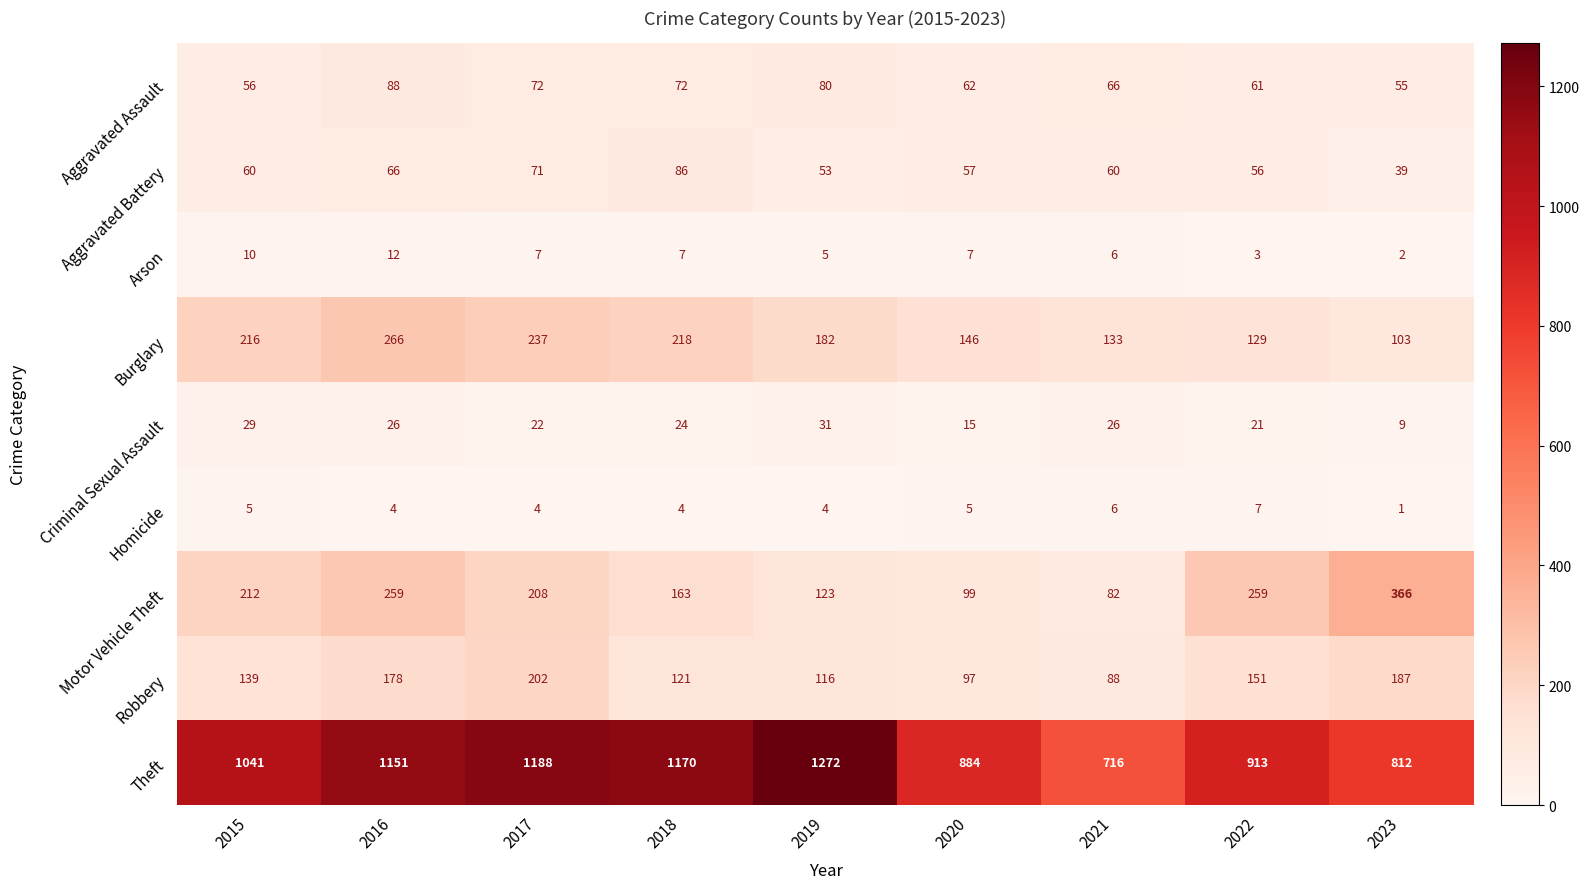

What is the spread (max minus min) of values at 2017?

1184